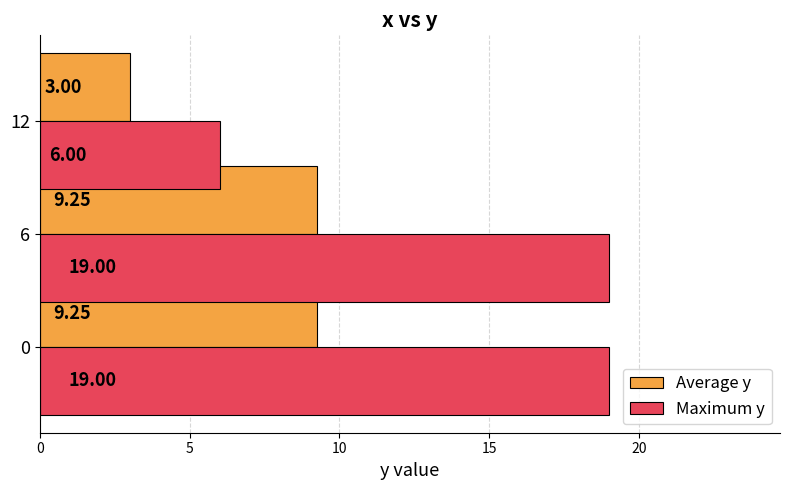

What is the difference between the maximum and minimum values in the Maximum y series?

13.0